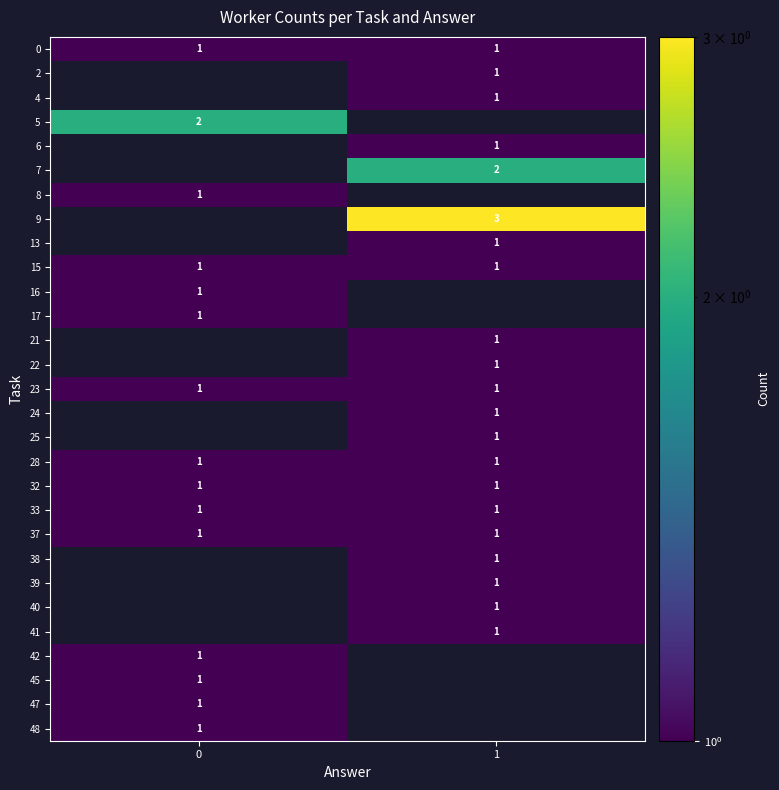

Count the number of data series in this chart.

29